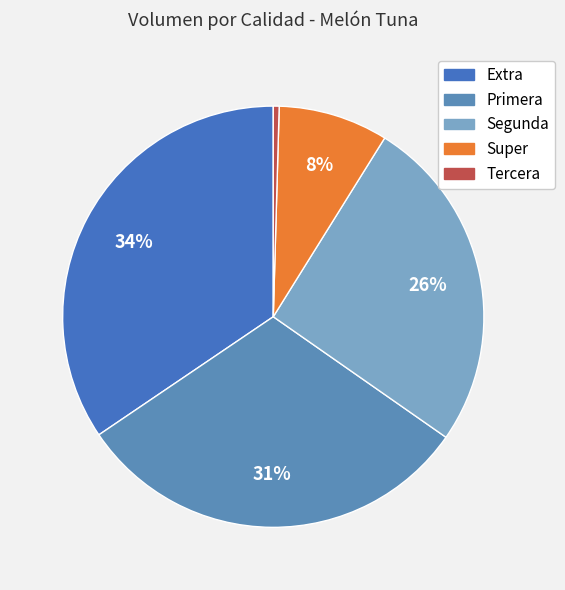

How many slices are in this pie chart?

5